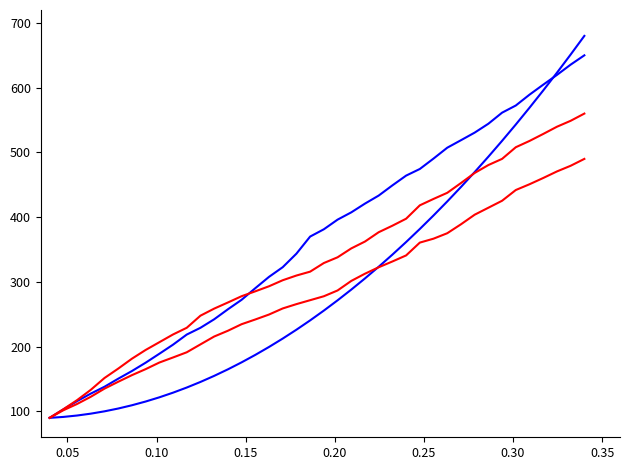

How many lines are shown in the chart?

4